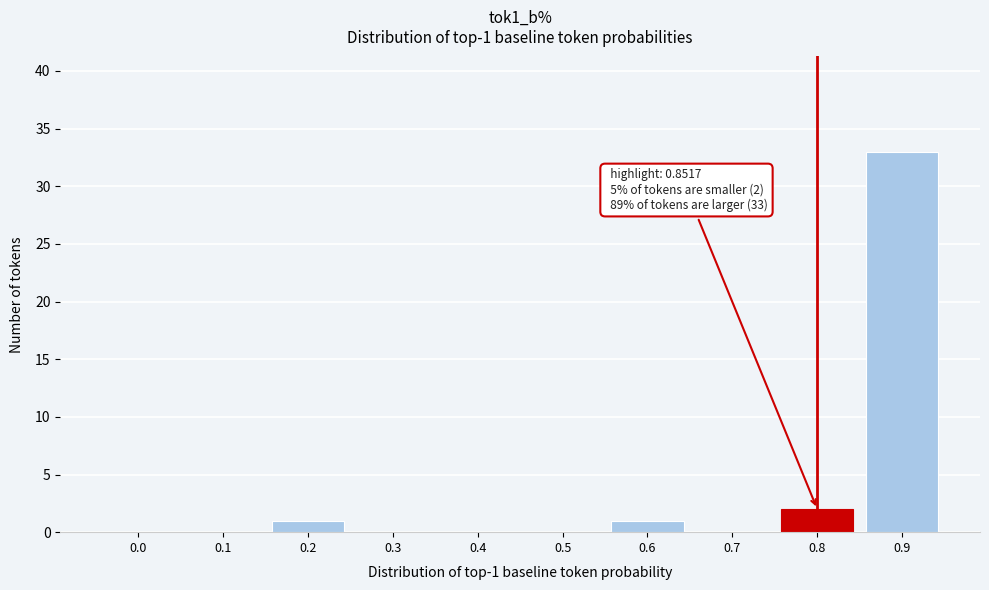

Reading left to right, transcribe all the data shown in this chart.

0.0=0	0.1=0	0.2=1	0.3=0	0.4=0	0.5=0	0.6=1	0.7=0	0.8=2	0.9=33